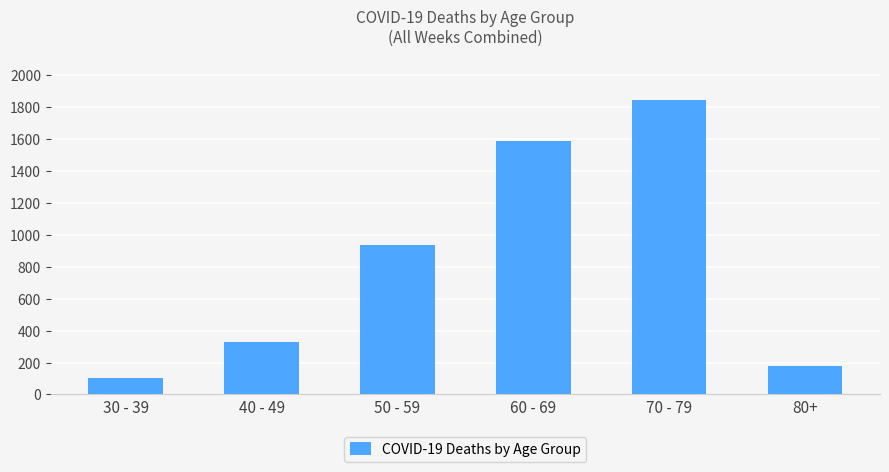

What is the approximate value at 70 - 79?

1844